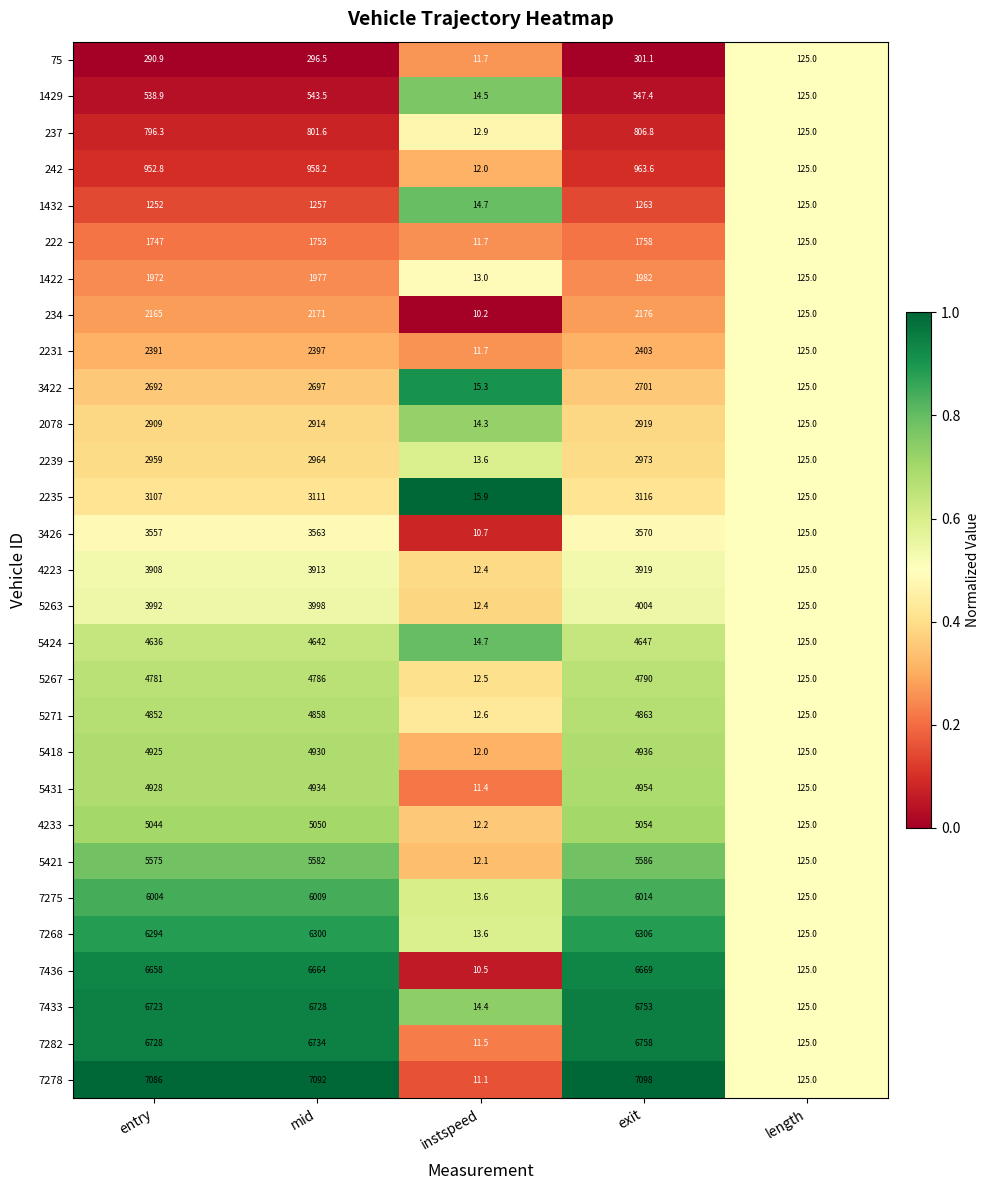

At which category is the sum across all series the highest?

exit